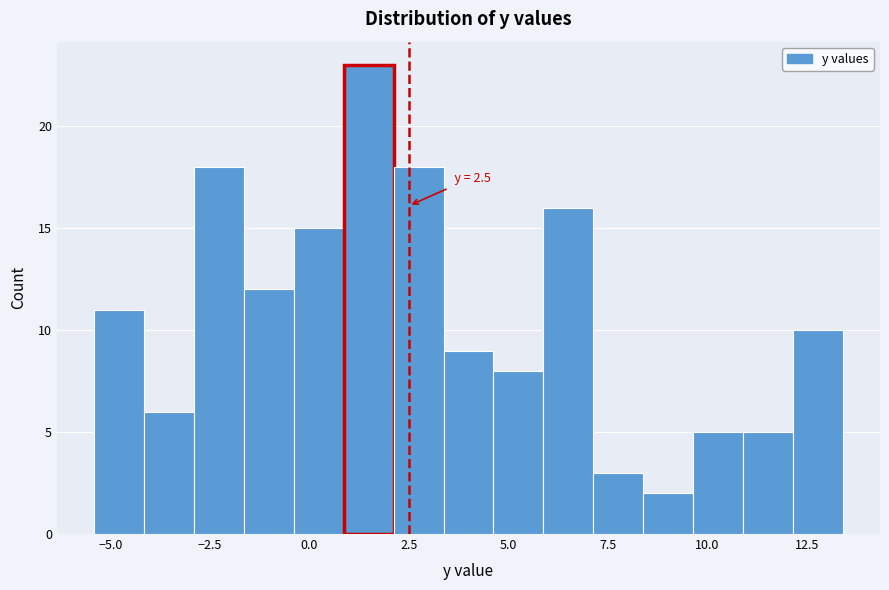

Read against the x-axis, roughly where is the centre of the tallest bar?

1.5